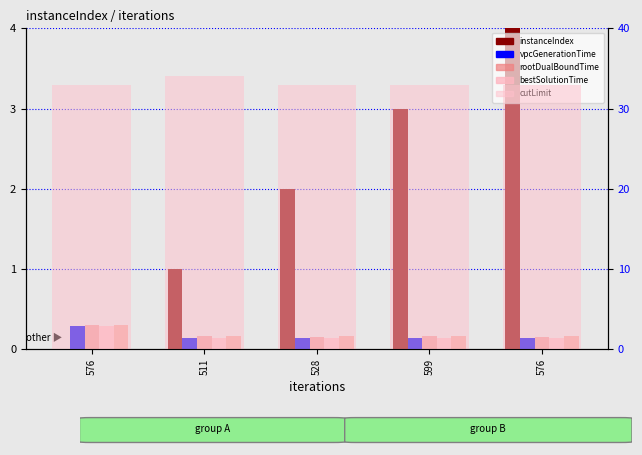

What is the highest value of the cutLimit series?

34.0